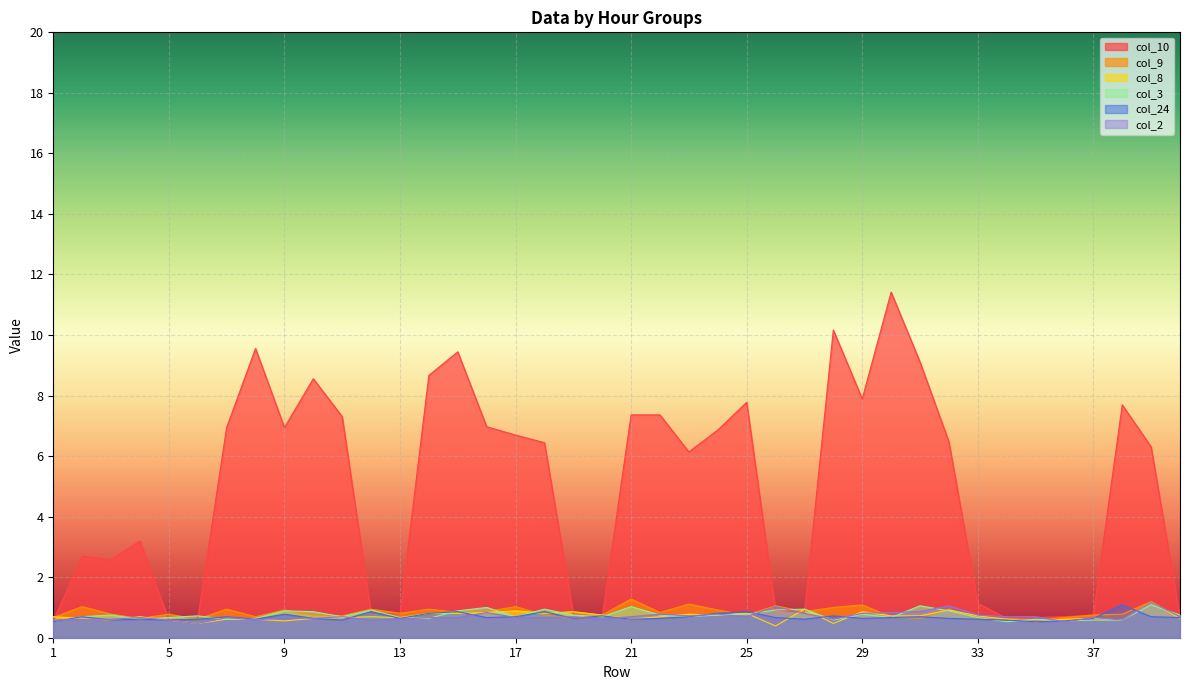

What is the minimum value for col_10?

0.6